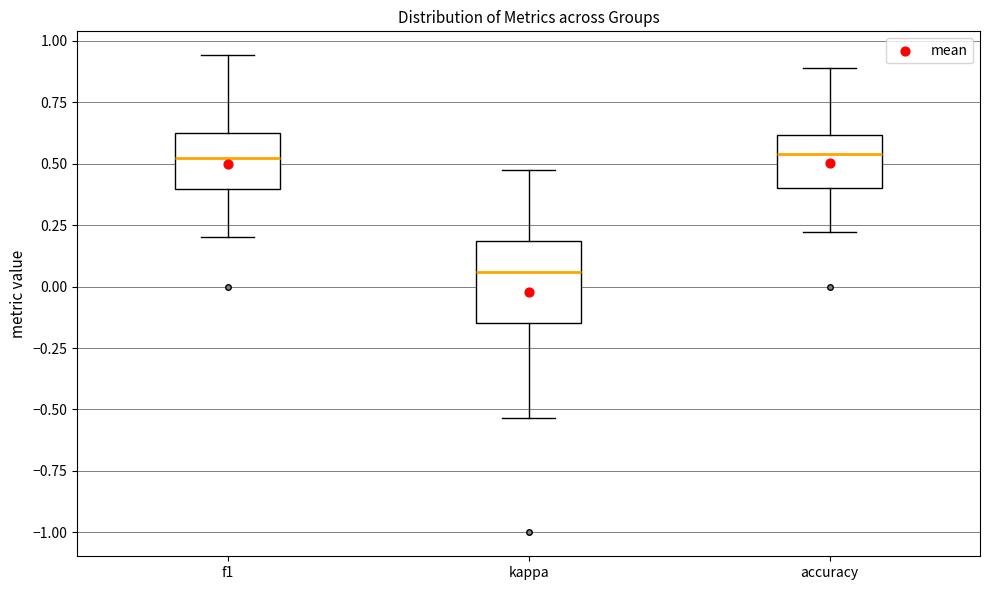

Which box's median line is the lowest?

kappa